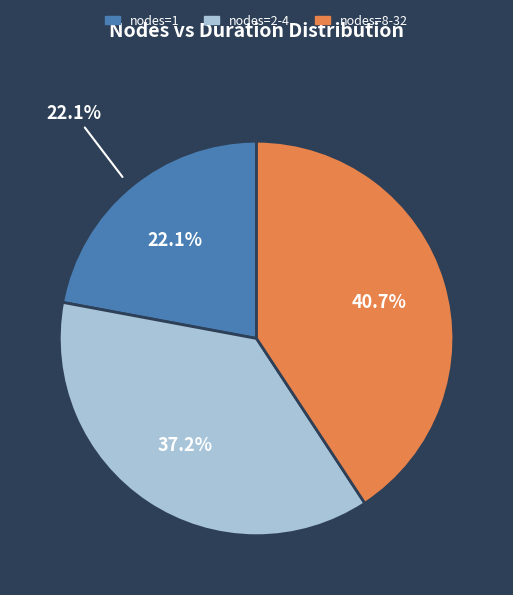

Does 20 account for over 50% of the chart?

No